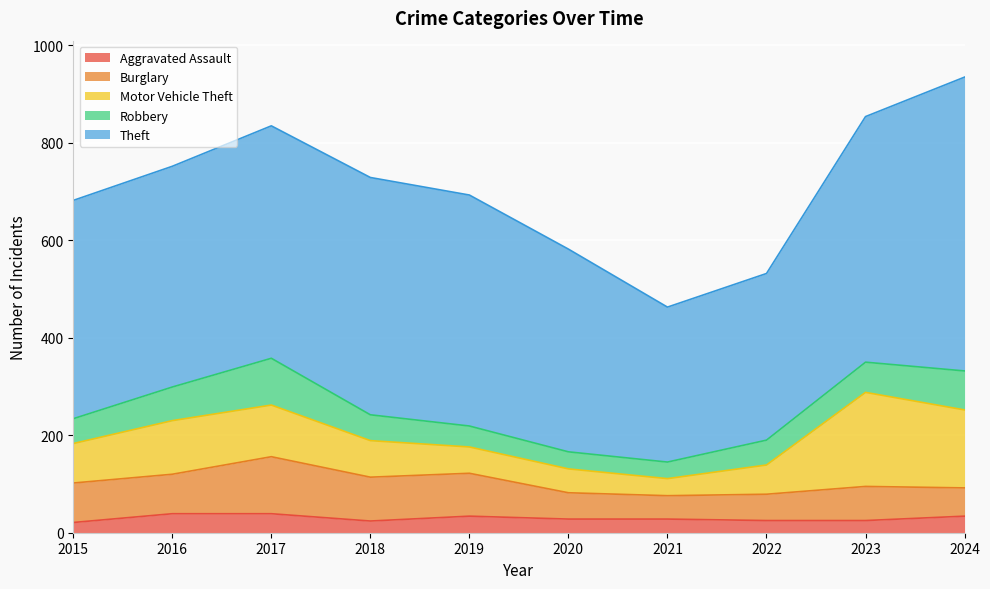

How many series are shown in this chart?

5